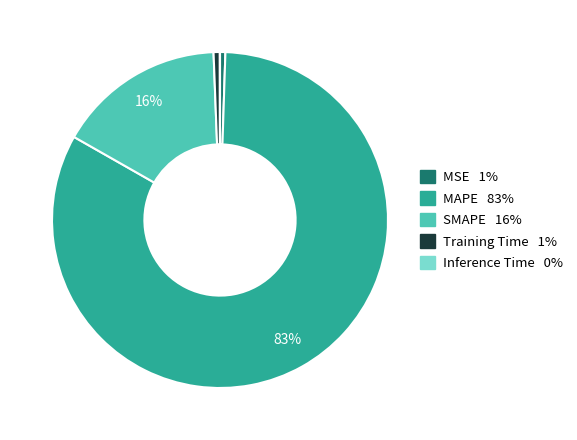

What percentage is the Training Time slice, to the nearest percent?

1%